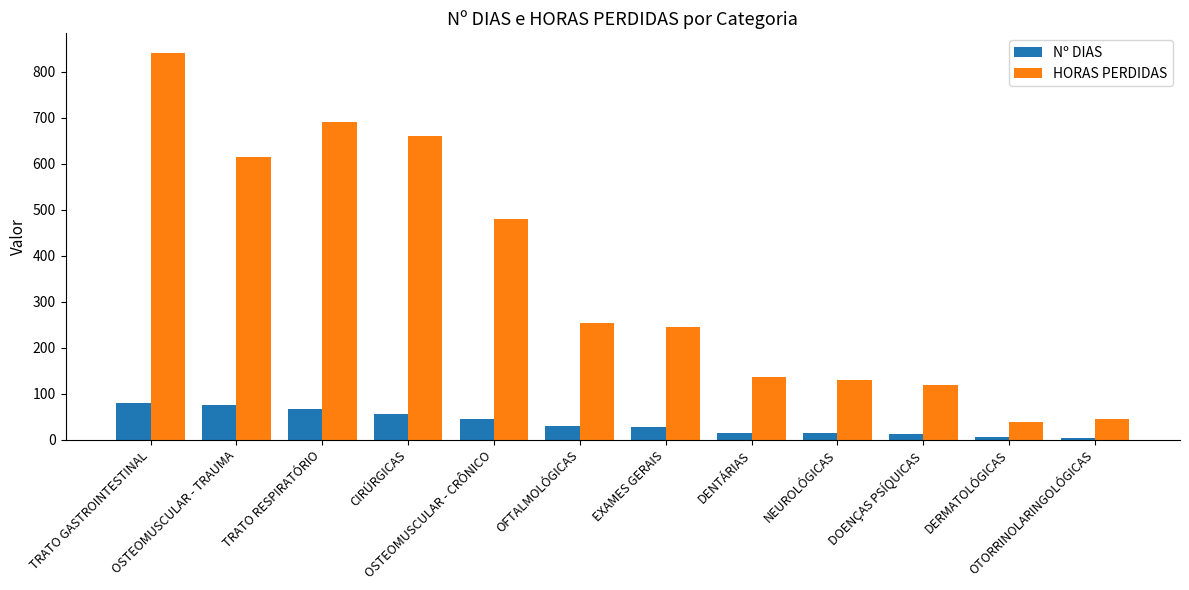

Is it true that Nº DIAS equals 91 at CIRÚRGICAS?

False